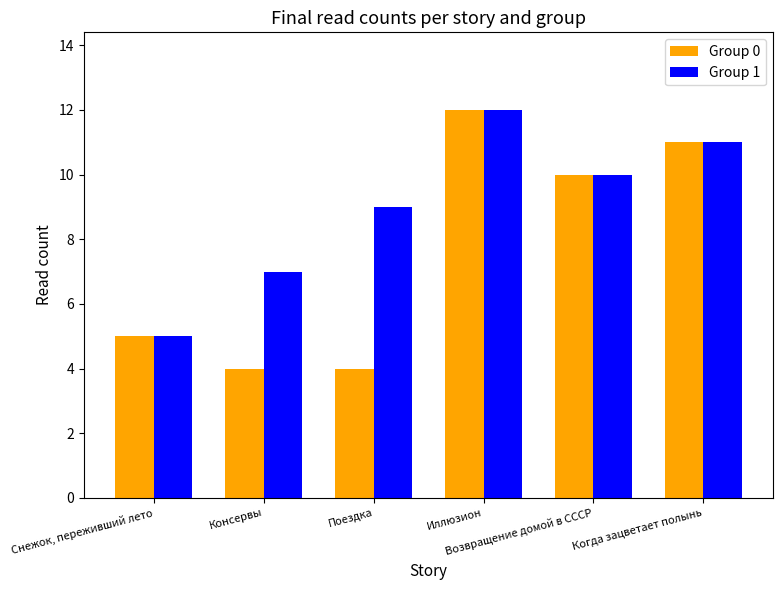

What are all the series names shown in the legend?

Group 0, Group 1